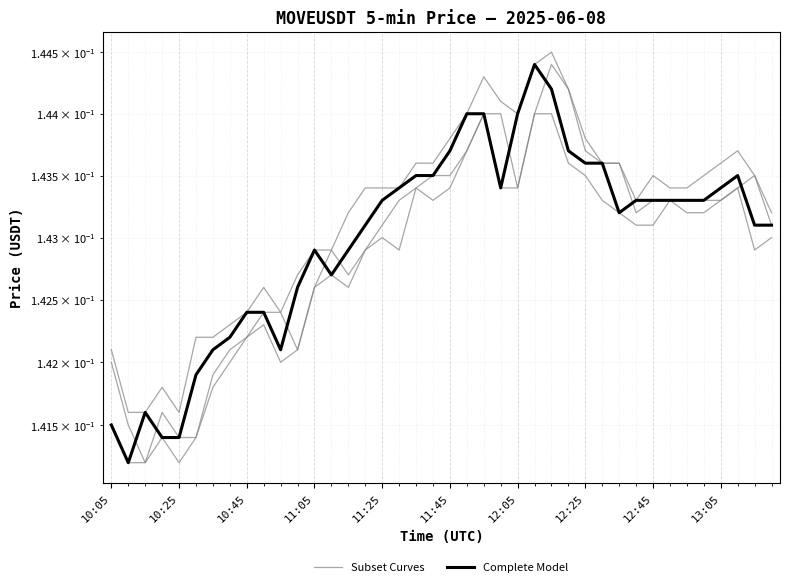

What value does the Complete Model series have at 12:45?

0.1